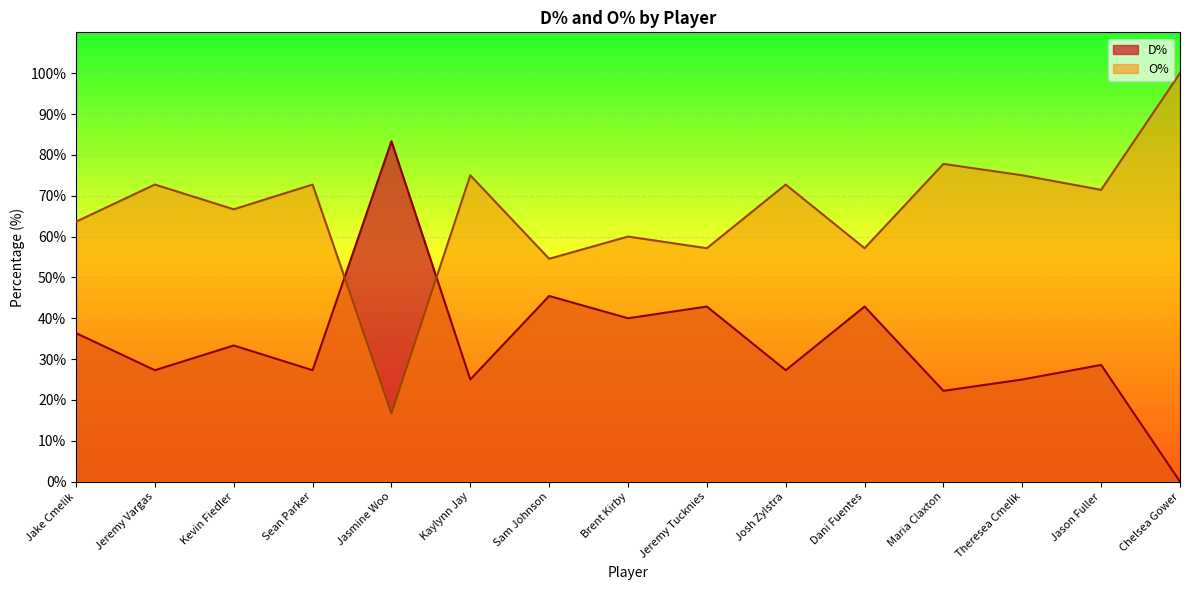

What is the value of the D% point at the 10th from the left?

27.3